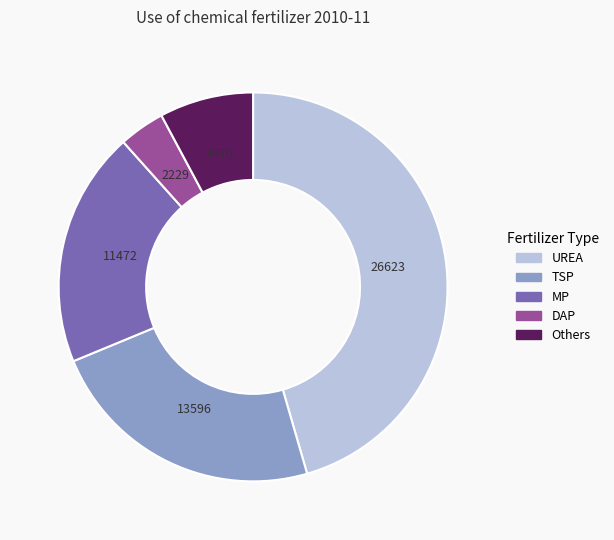

Is there any slice that represents more than half of the pie?

No